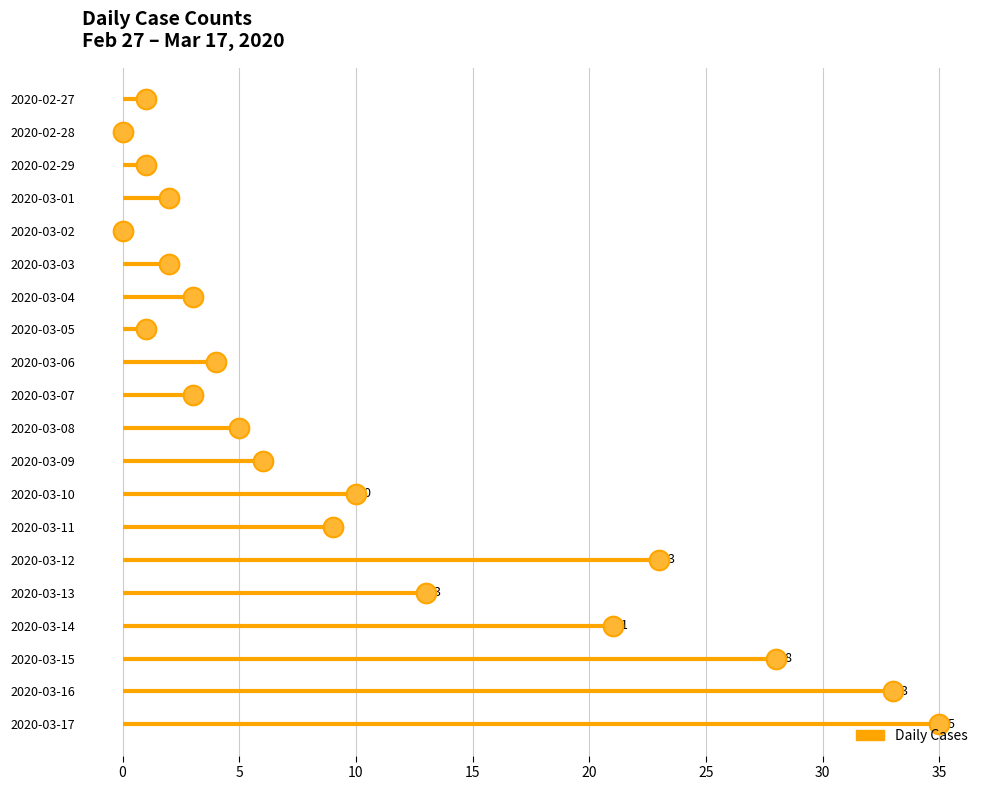

Which has a higher value, 2020-03-01 or 2020-03-13?

2020-03-13